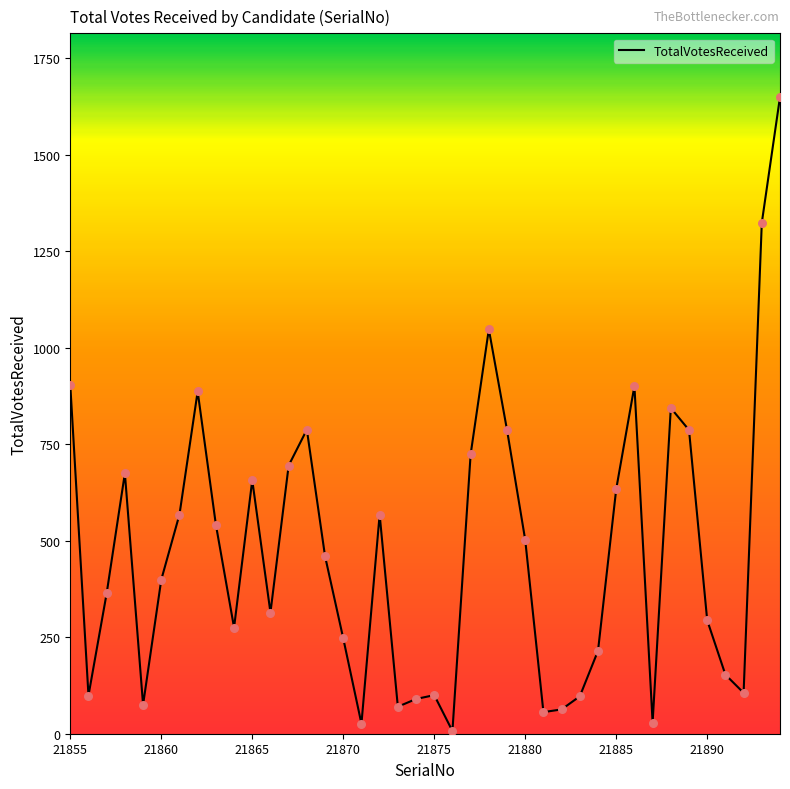

What is the difference between the maximum and minimum values?

1643